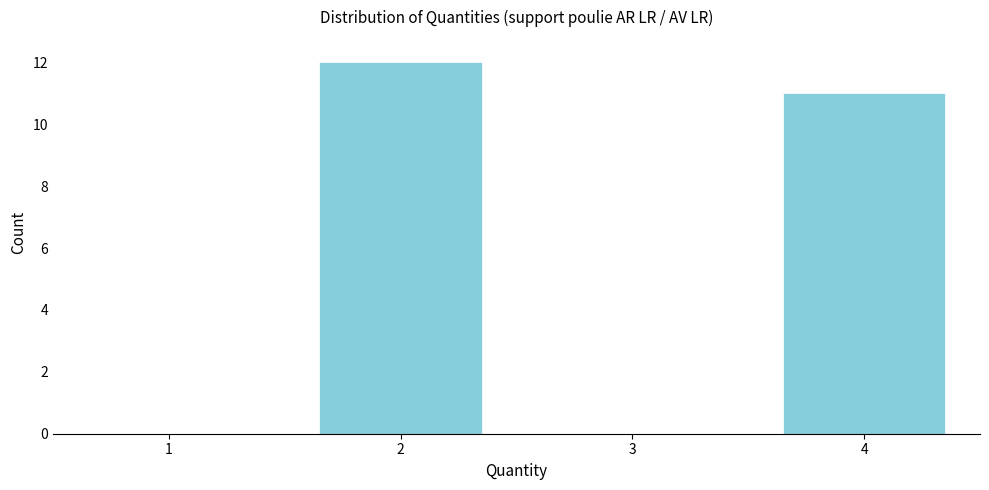

Reading left to right, transcribe all the data shown in this chart.

1=0	2=12	3=0	4=11